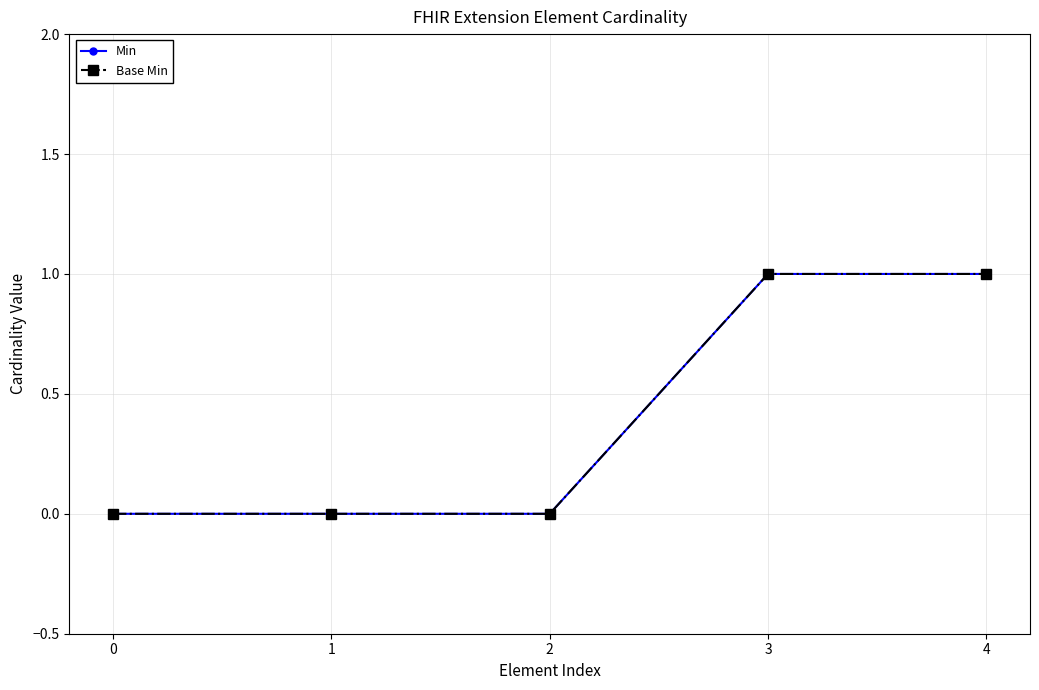

Reading left to right, what are all the values shown in this chart?

Min: 0=0	1=0	2=0	3=1	4=1
Base Min: 0=0	1=0	2=0	3=1	4=1